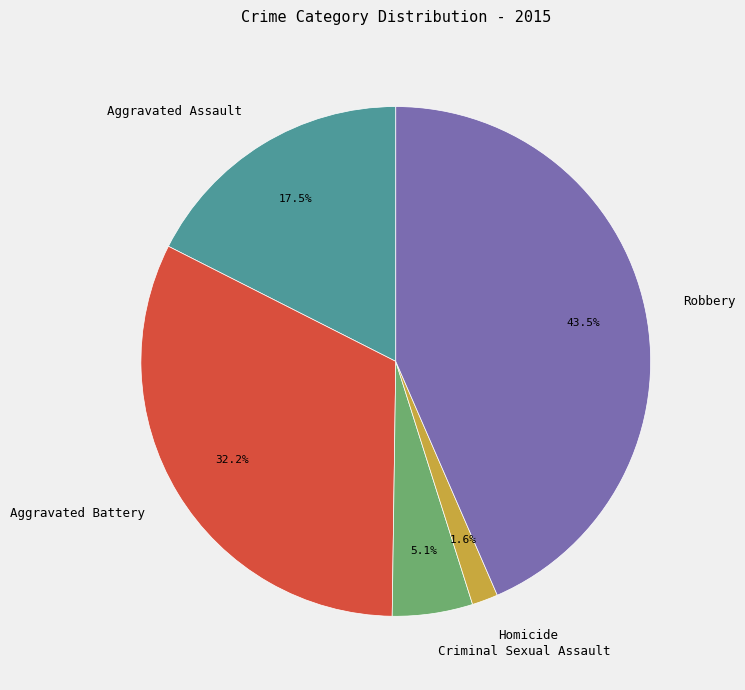

What is the ratio of the value at Homicide to the value at Criminal Sexual Assault?

0.3